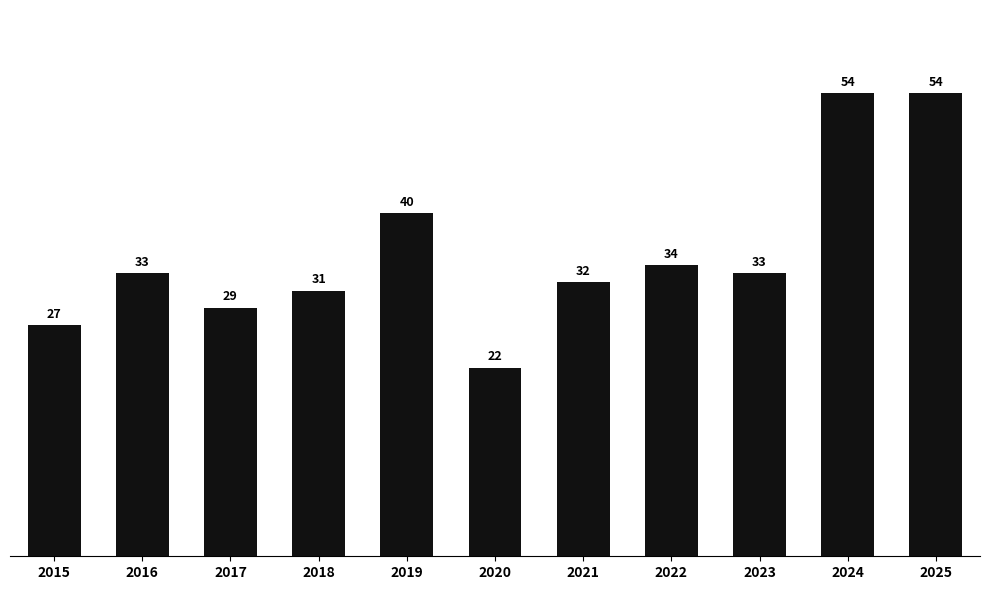

What is the ratio of the value at 2020 to the value at 2024?

0.4